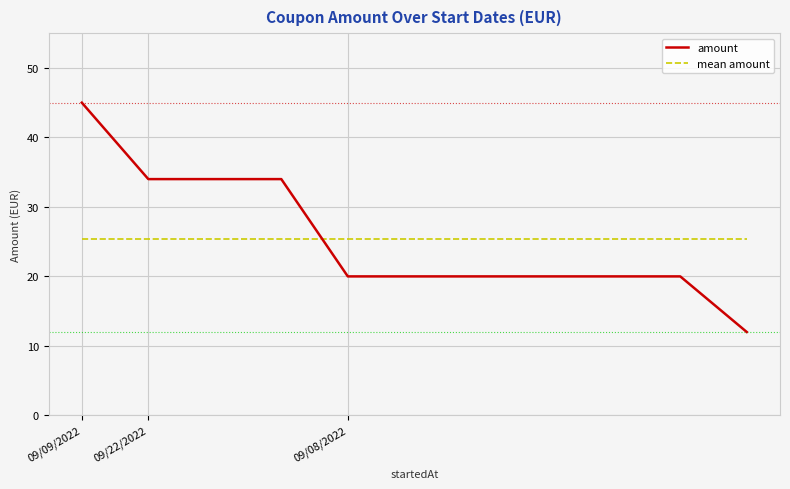

What is the minimum value shown in the chart?

12.0